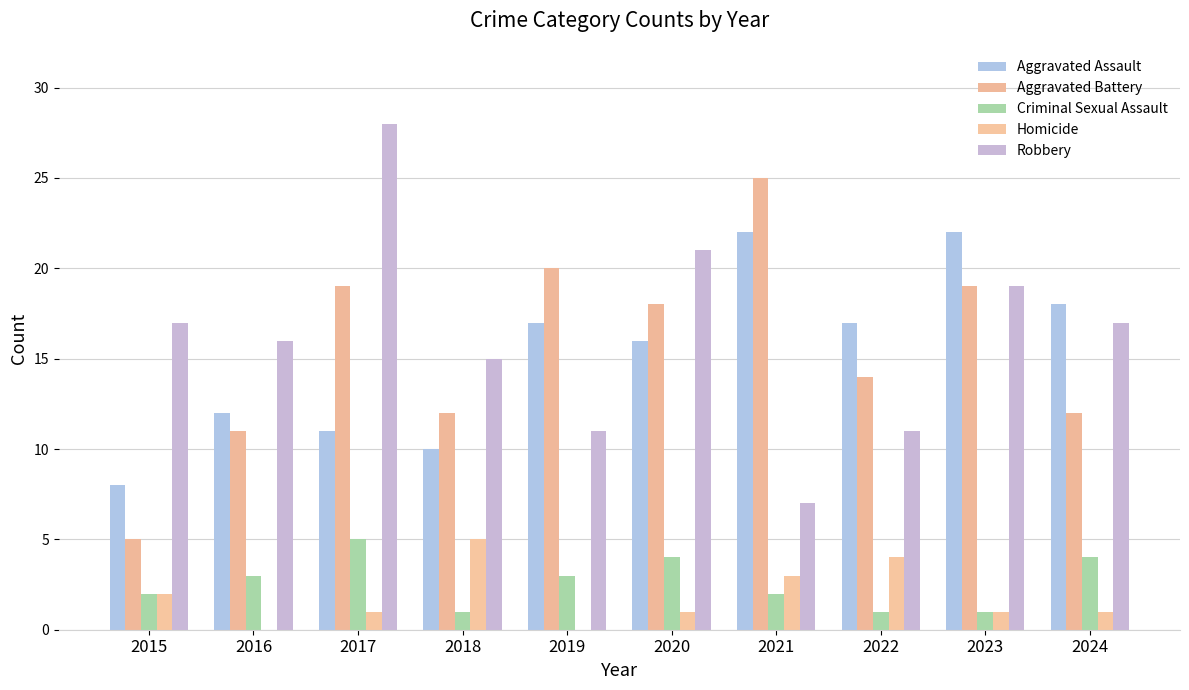

Reading right to left, list all the values displayed in this chart.

Aggravated Assault: 18	22	17	22	16	17	10	11	12	8
Aggravated Battery: 12	19	14	25	18	20	12	19	11	5
Criminal Sexual Assault: 4	1	1	2	4	3	1	5	3	2
Homicide: 1	1	4	3	1	0	5	1	0	2
Robbery: 17	19	11	7	21	11	15	28	16	17